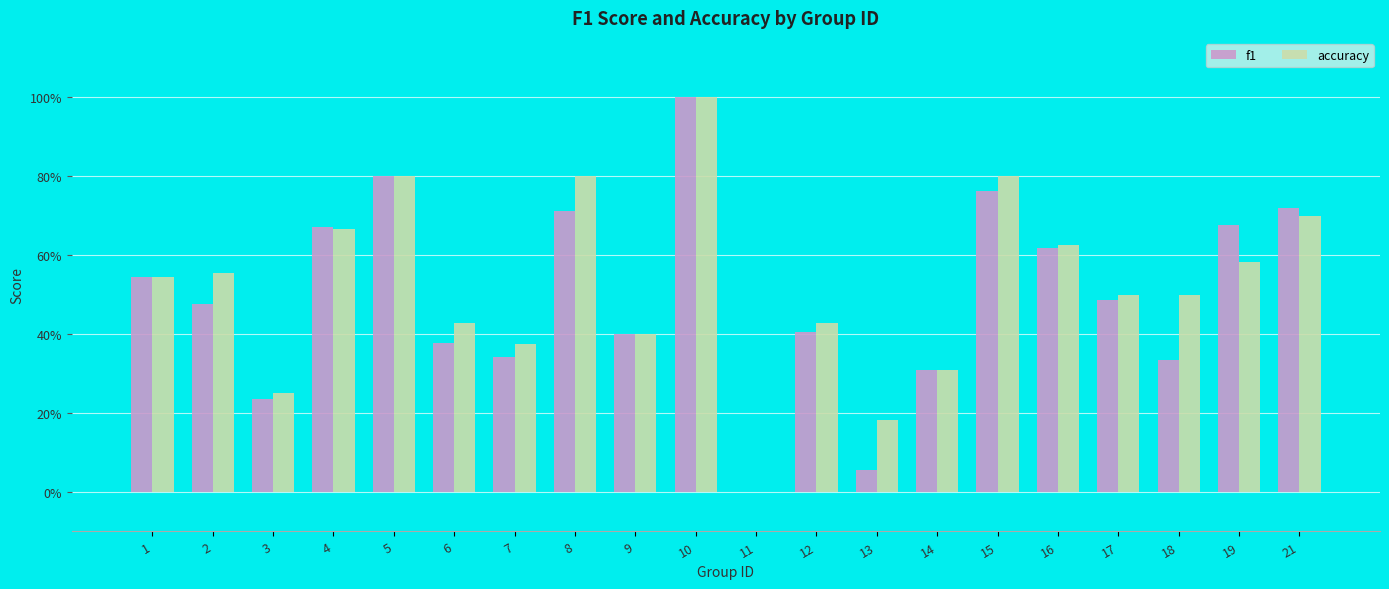

What are all the series names shown in the legend?

f1, accuracy